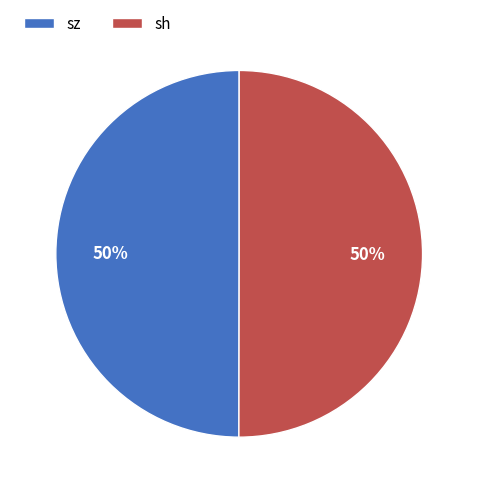

To the nearest percent, what is the average slice percentage?

50%